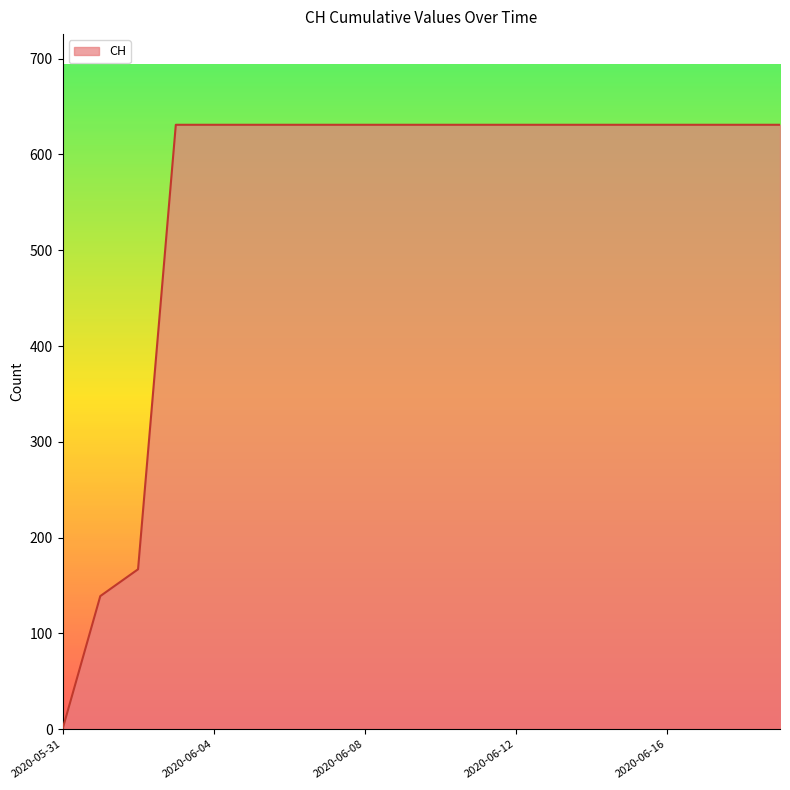

What is the greatest value displayed?

631